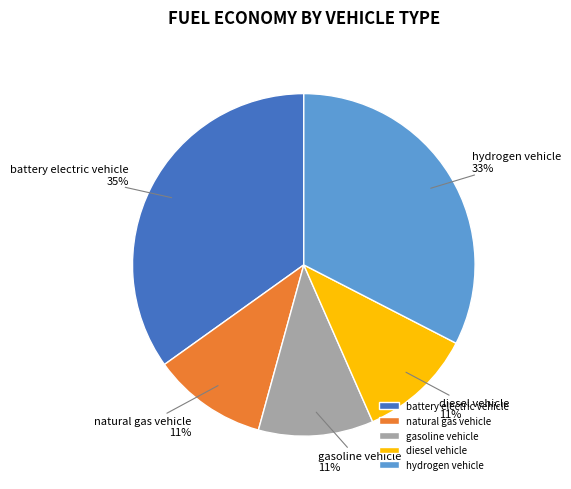

What percentage is the battery electric vehicle slice, to the nearest percent?

35%